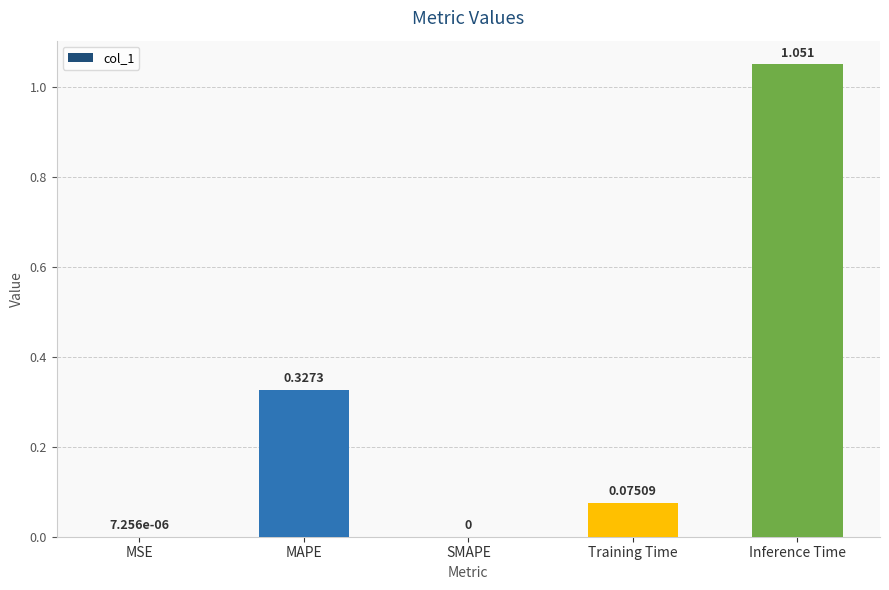

True or false: the data shows 0.5 at MAPE.

False